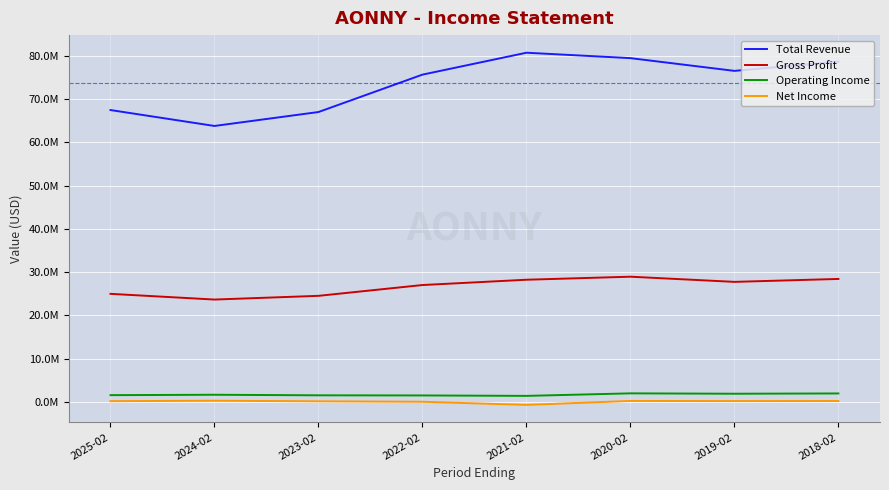

What are all the series names shown in the legend?

Total Revenue, Gross Profit, Operating Income, Net Income